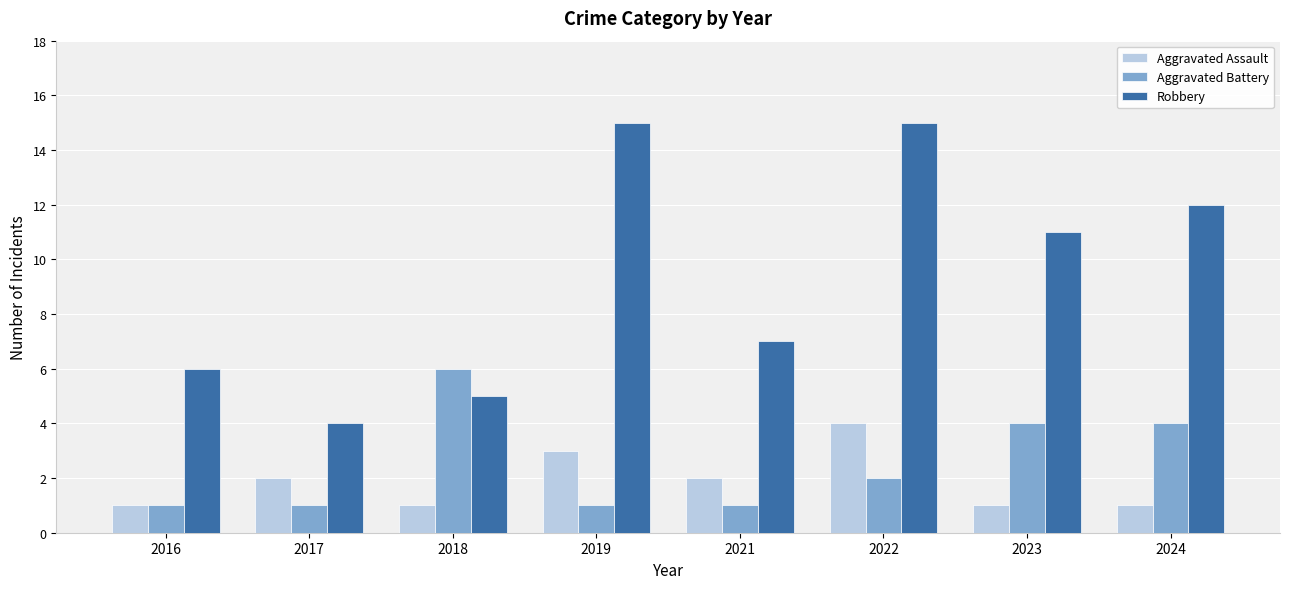

What is the total value across all series at 2016?

8